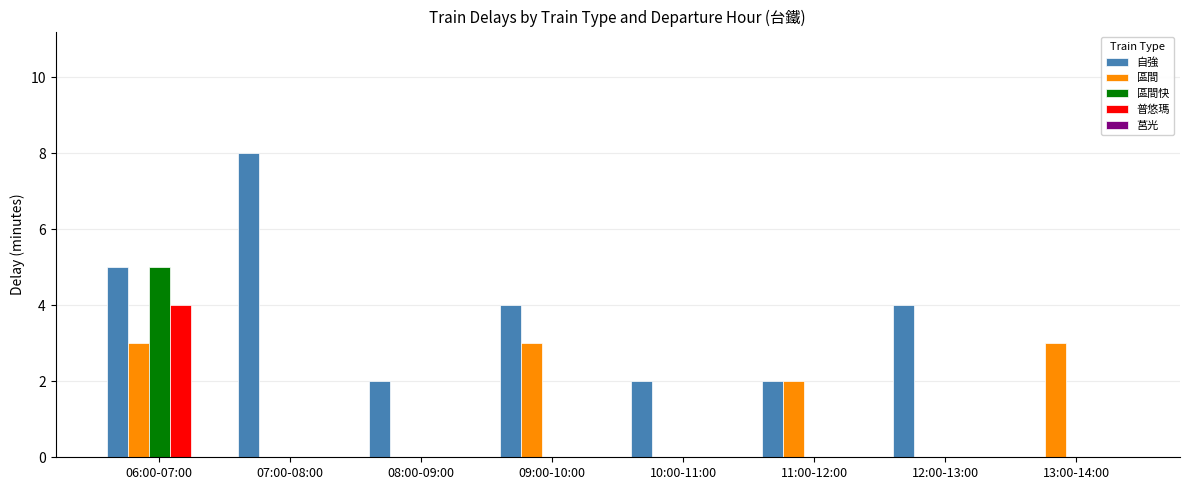

At which category does the chart reach its peak across all series?

07:00-08:00